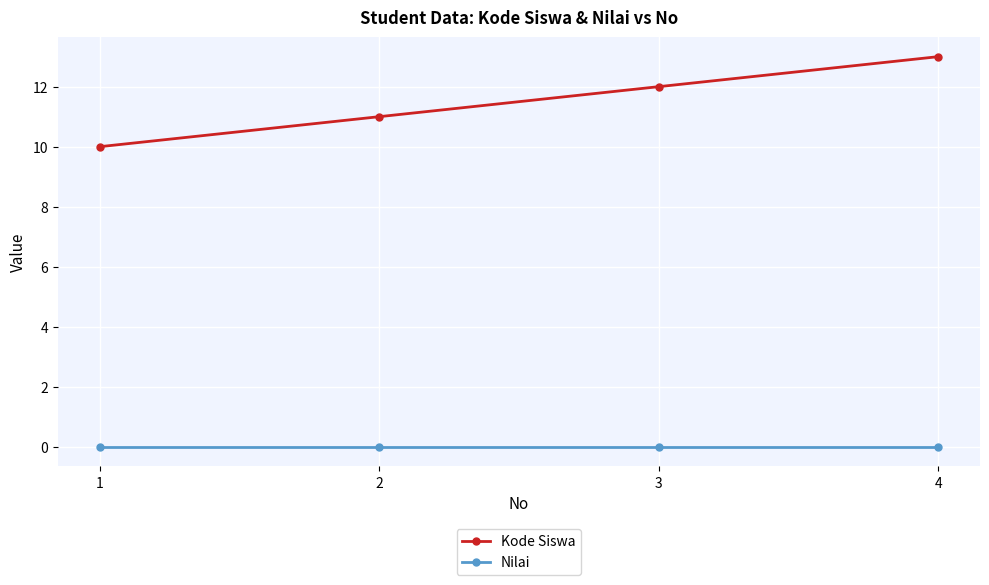

Rank the series at 1 from lowest to highest value.

Nilai, Kode Siswa